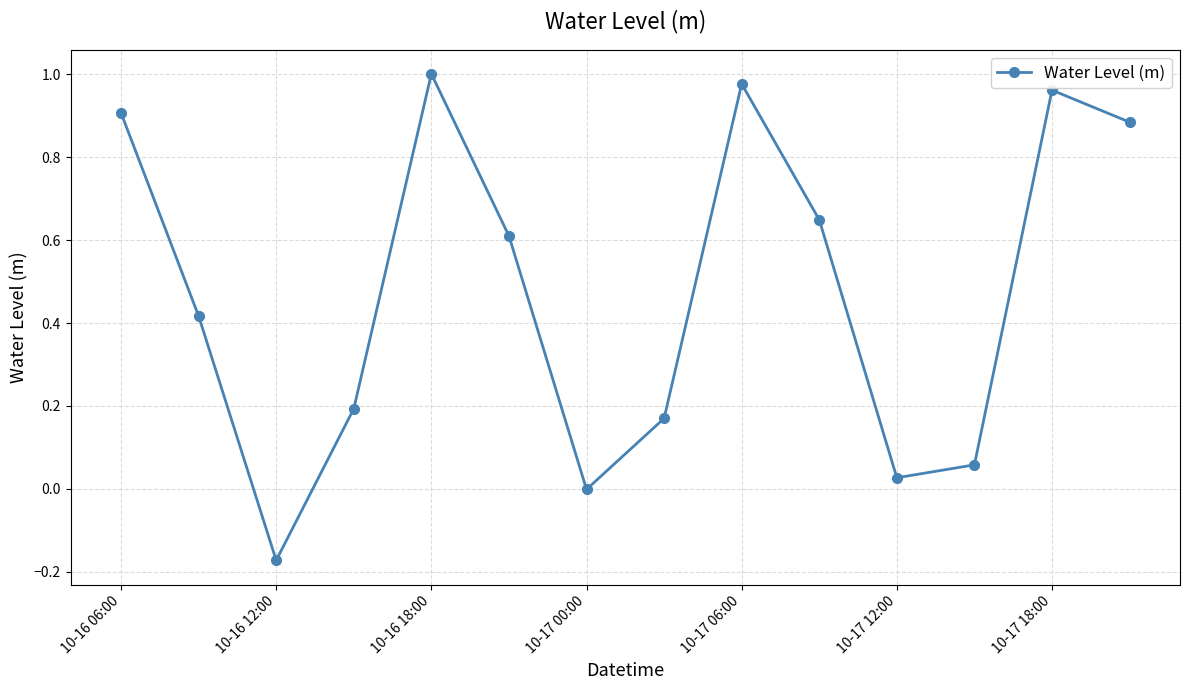

What is the difference between the second highest and minimum values?

1.1